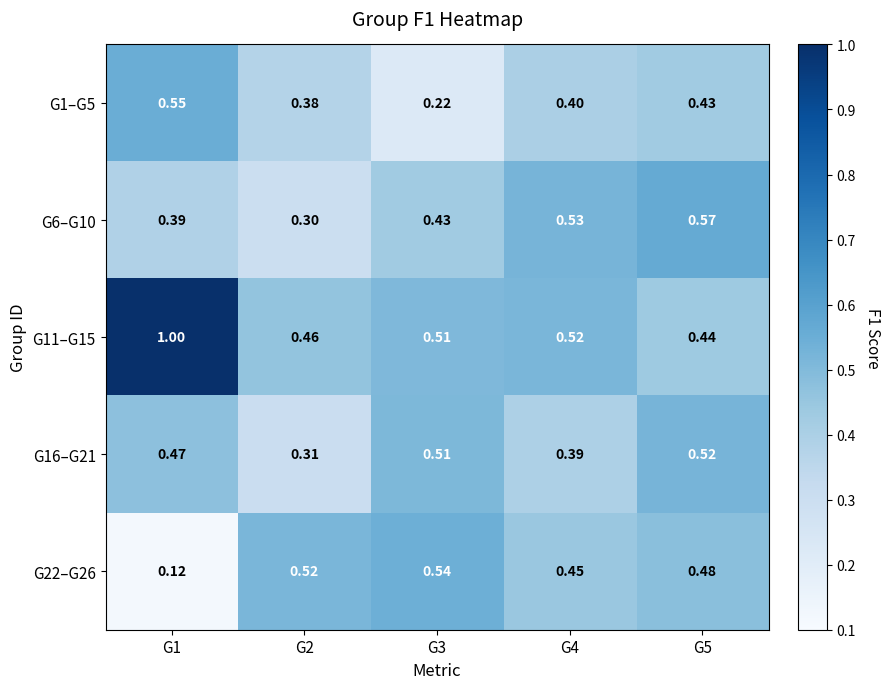

Is the value of G11–G15 at G2 greater than the value of G6–G10 at G5?

No